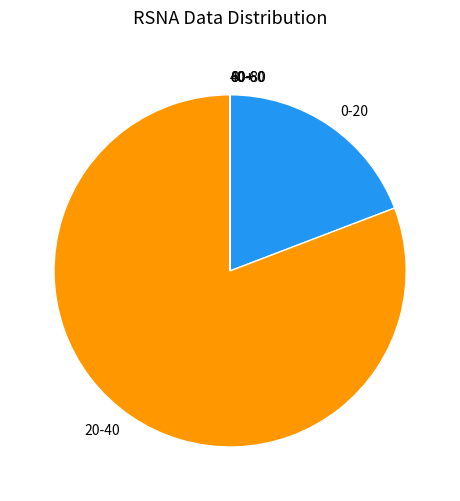

What is the largest slice in the pie chart?

20-40